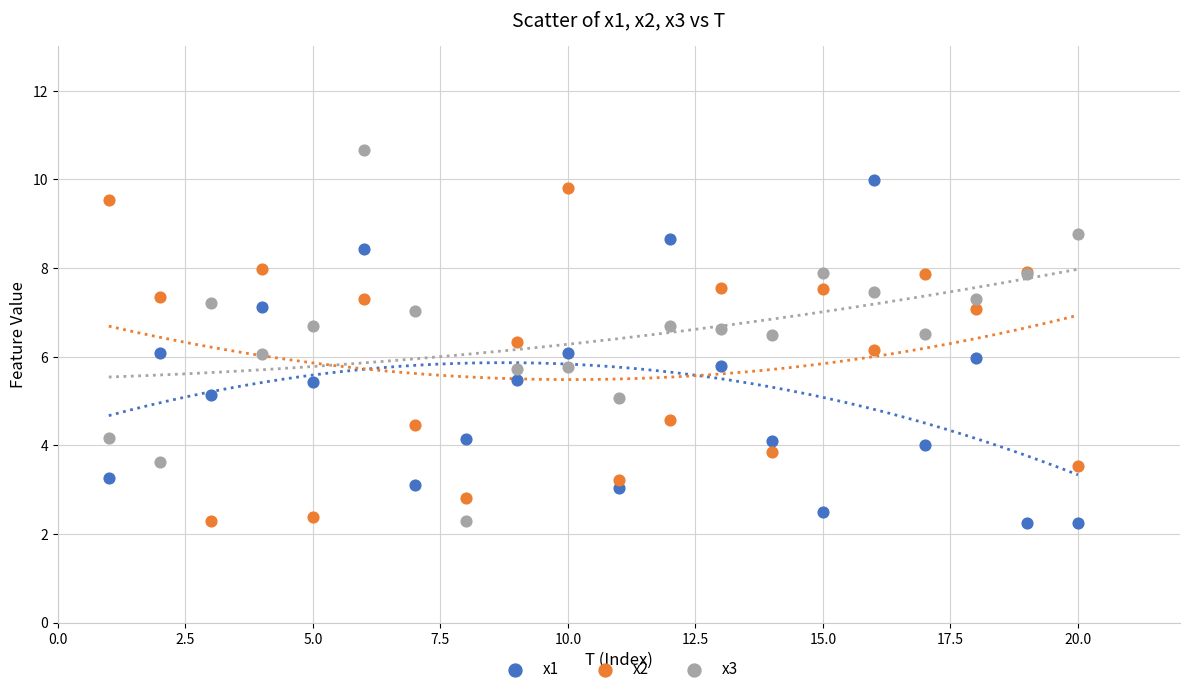

Which series has the largest Y range (max minus min)?

x3